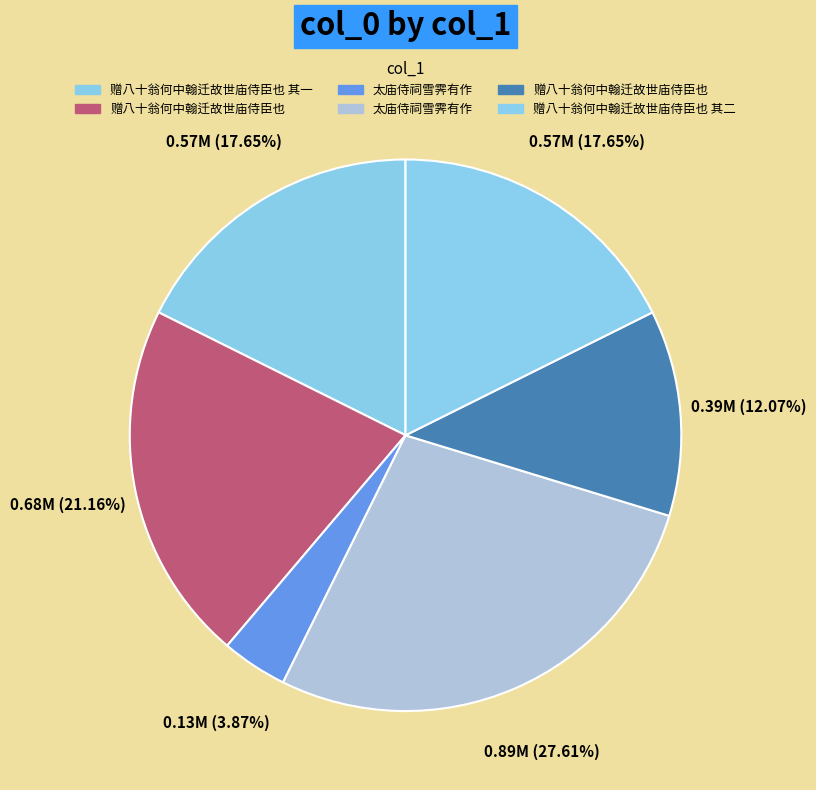

Which category has the biggest portion of the pie?

太庙侍祠雪霁有作